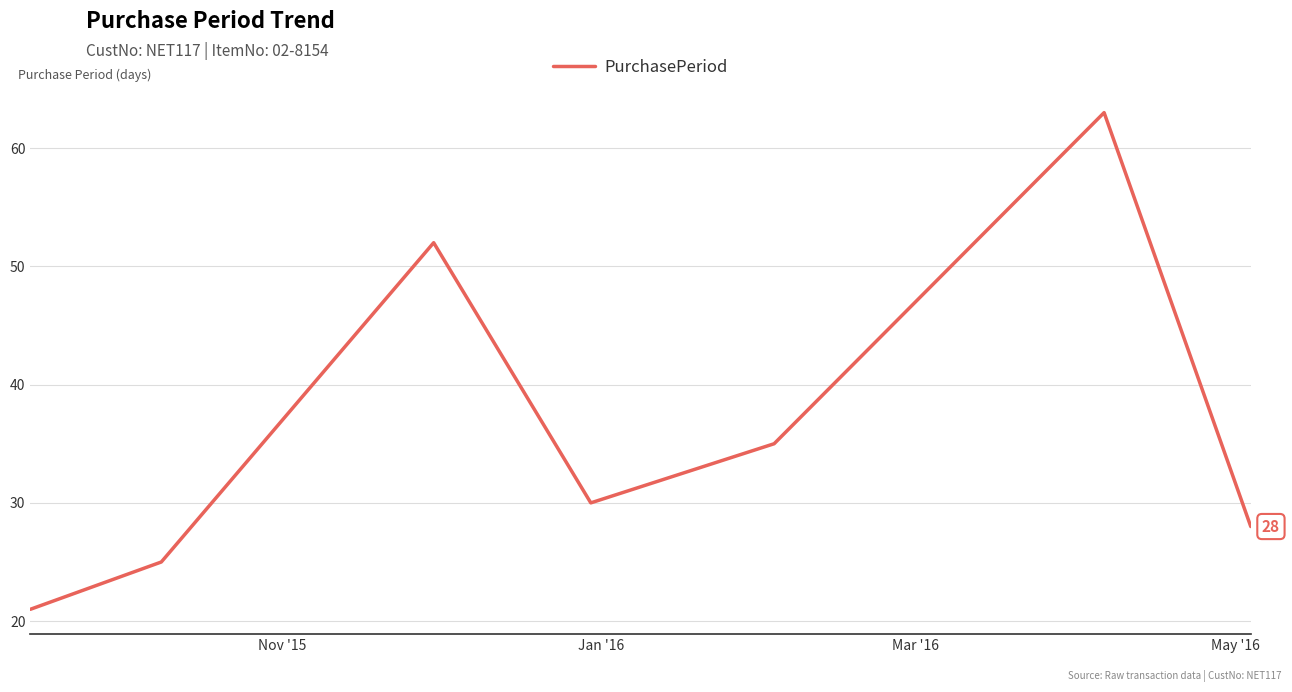

What is the average value?

36